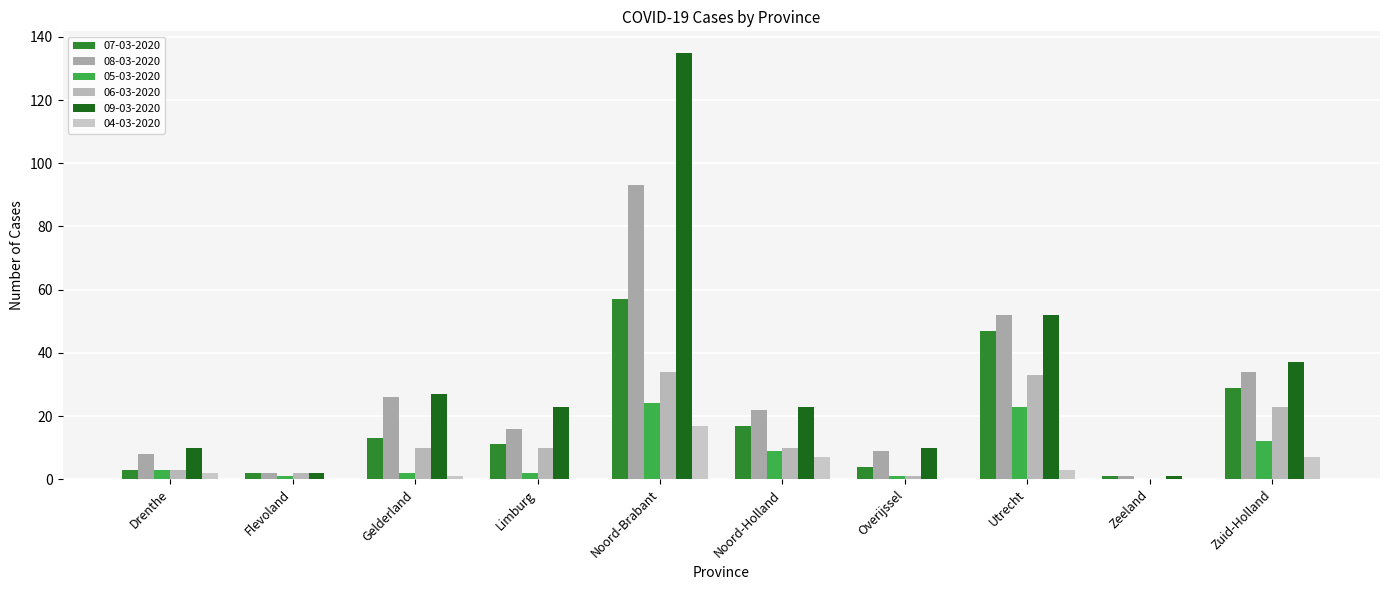

What is the average value of the 08-03-2020 series?

26